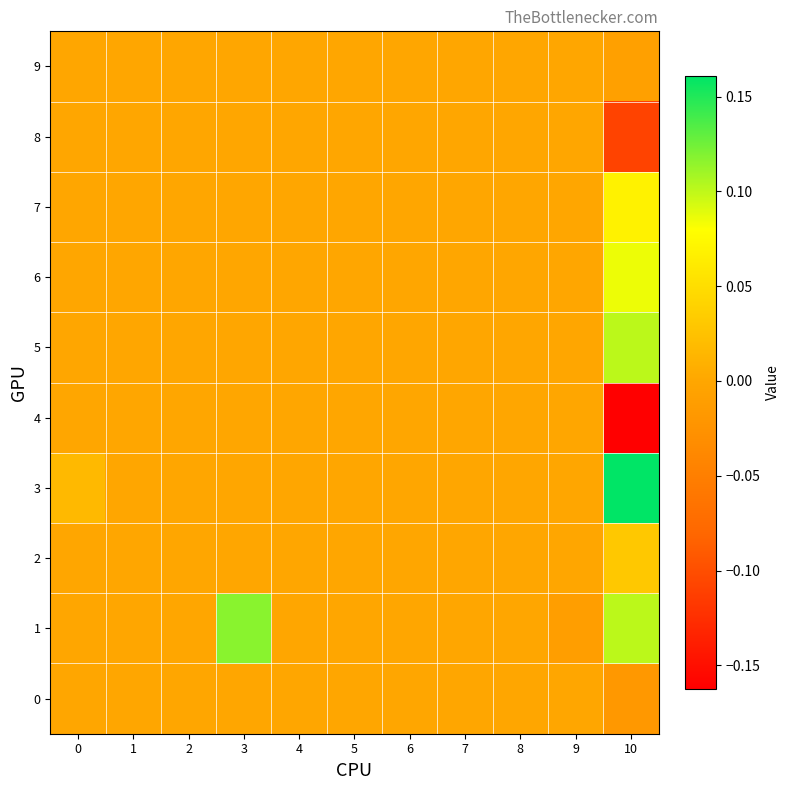

Which series has the largest total across all categories?

1